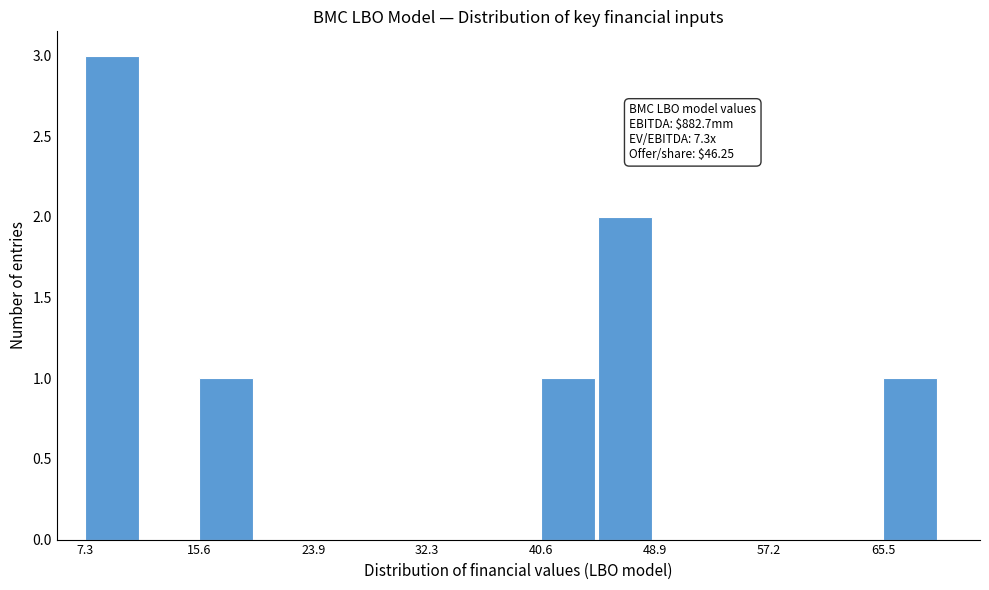

Which range on the x-axis has the tallest bar?

7 to 11